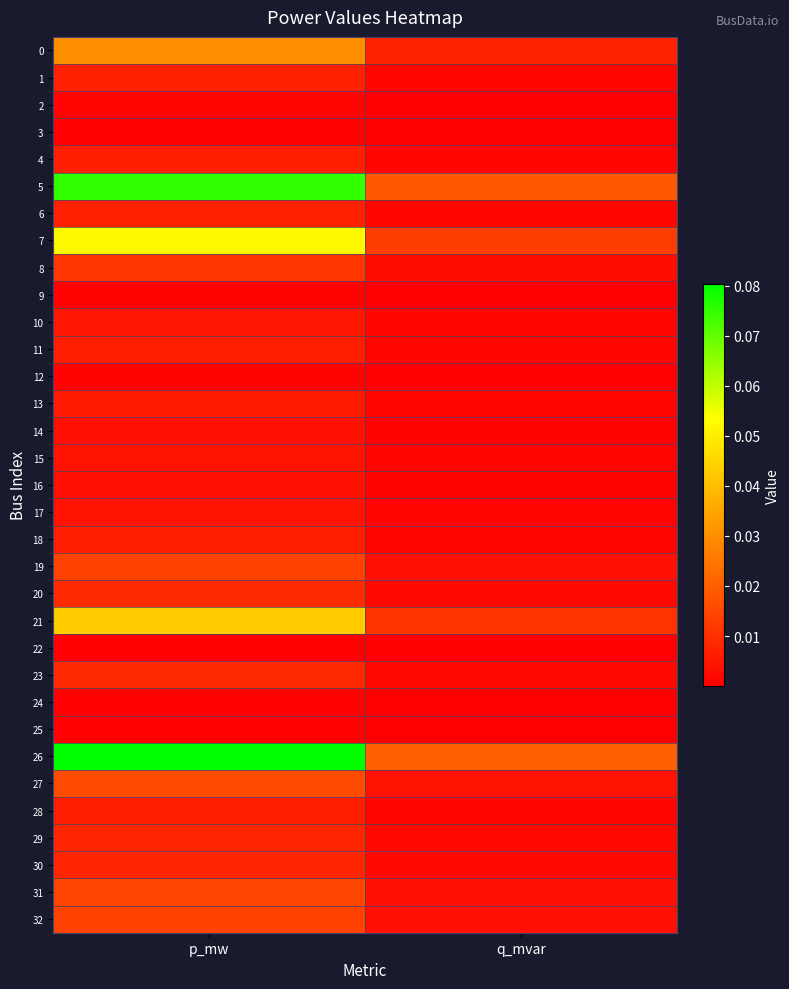

What is the spread (max minus min) of values at p_mw?

0.1